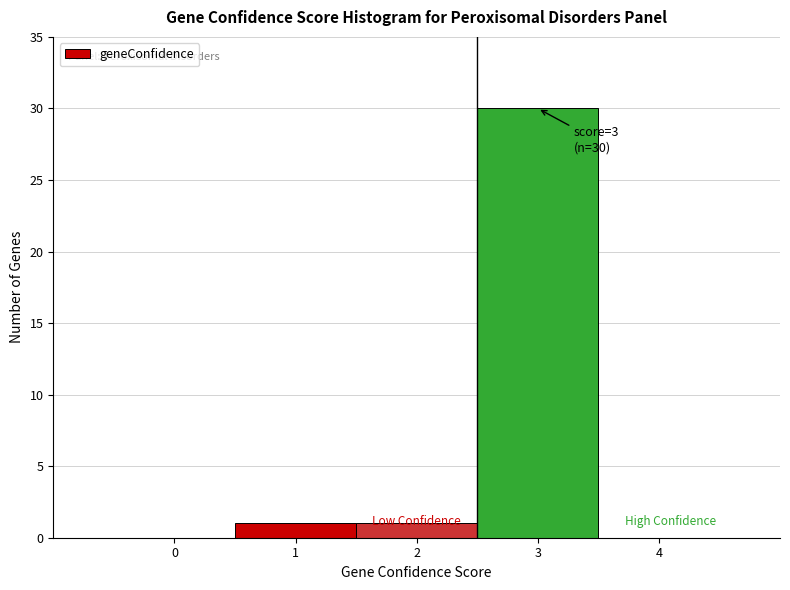

Which range on the x-axis has the tallest bar?

2.5 to 3.5